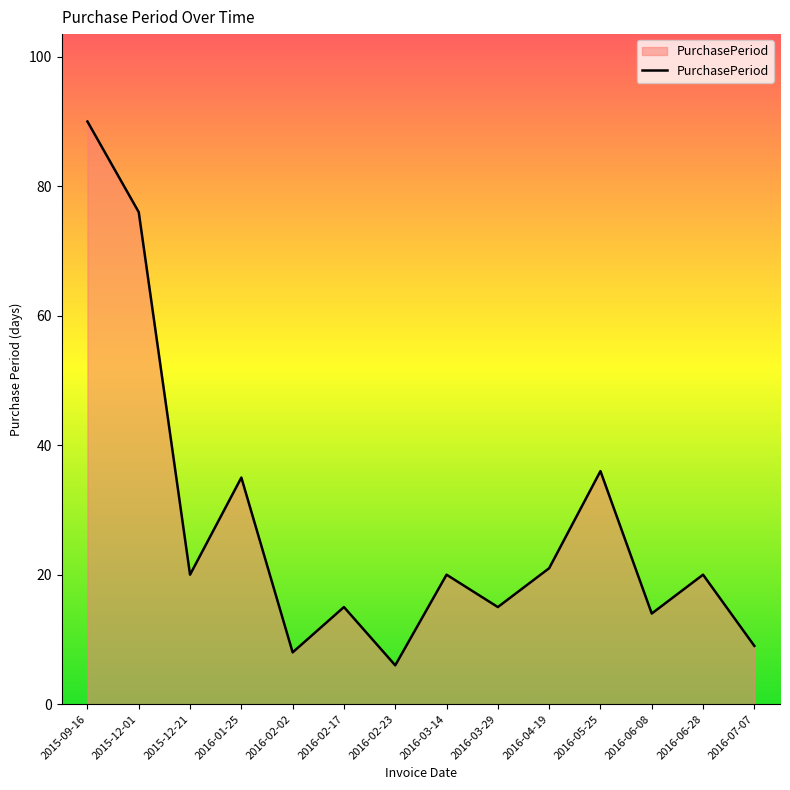

Approximately how many times larger is the value at 2016-07-07 compared to 2015-09-16?

0.1